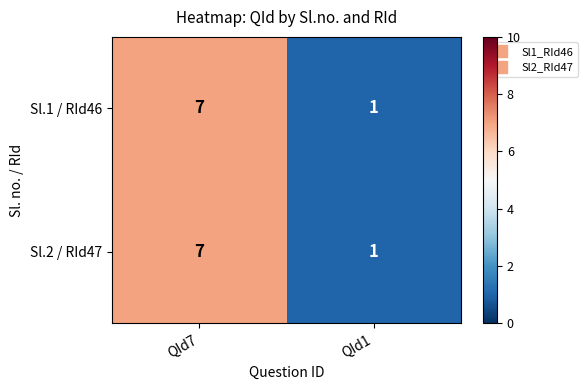

Count the number of categories in the chart.

2